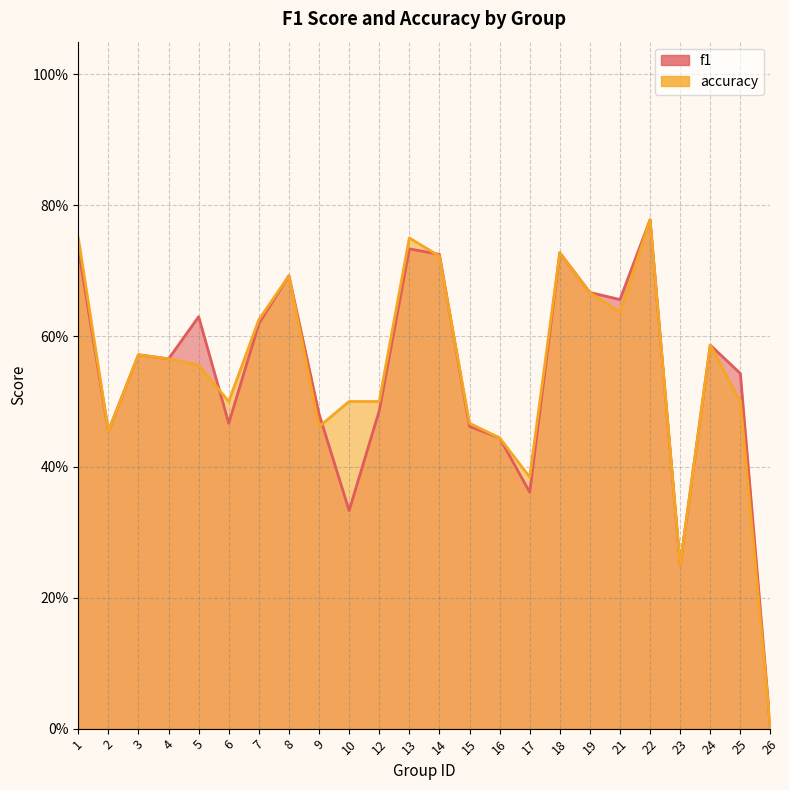

List the labels in order of accuracy value, largest first.

22, 1, 13, 18, 14, 8, 19, 21, 7, 24, 3, 4, 5, 6, 10, 12, 25, 15, 9, 2, 16, 17, 23, 26